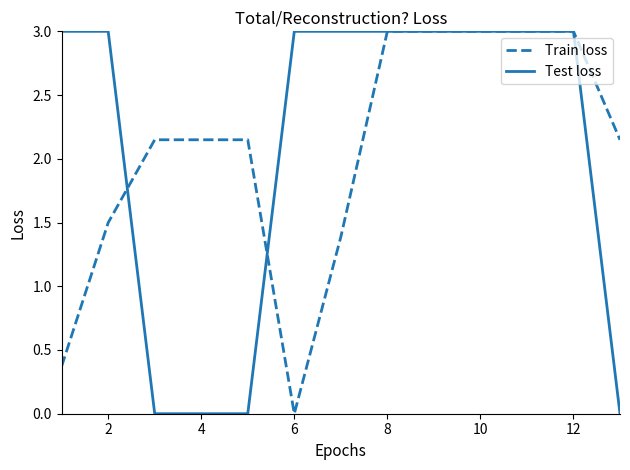

What is the maximum value shown in the chart?

3.0